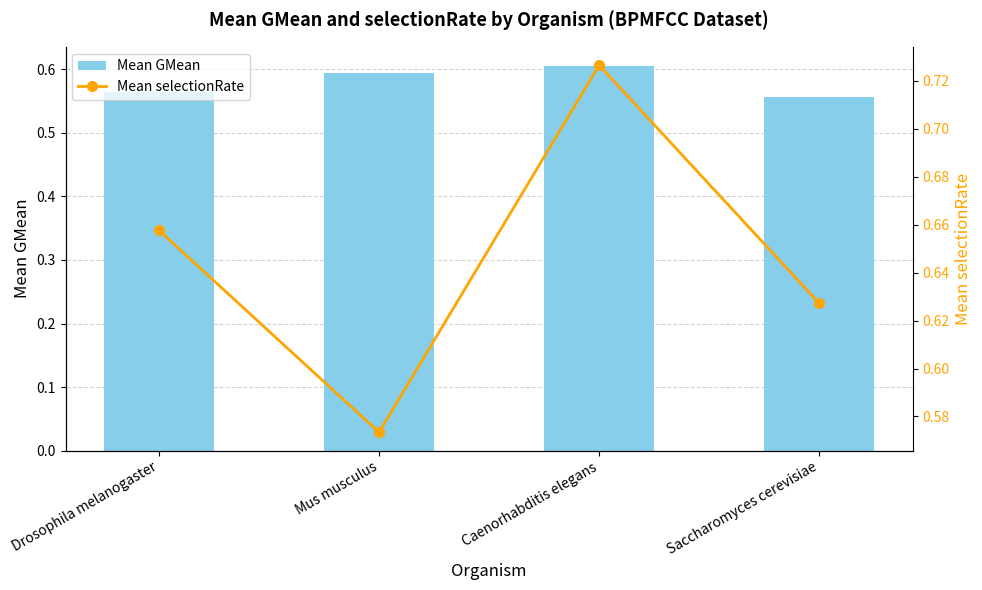

Reading left to right, extract all data points from this chart.

Mean GMean: Drosophila melanogaster=0.6	Mus musculus=0.6	Caenorhabditis elegans=0.6	Saccharomyces cerevisiae=0.6
Mean selectionRate: Drosophila melanogaster=0.7	Mus musculus=0.6	Caenorhabditis elegans=0.7	Saccharomyces cerevisiae=0.6